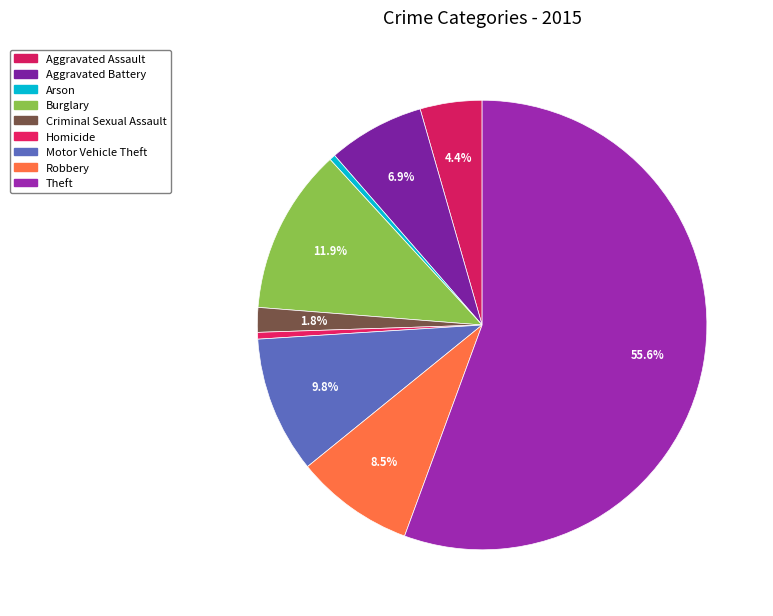

Which slice is the smallest?

Arson